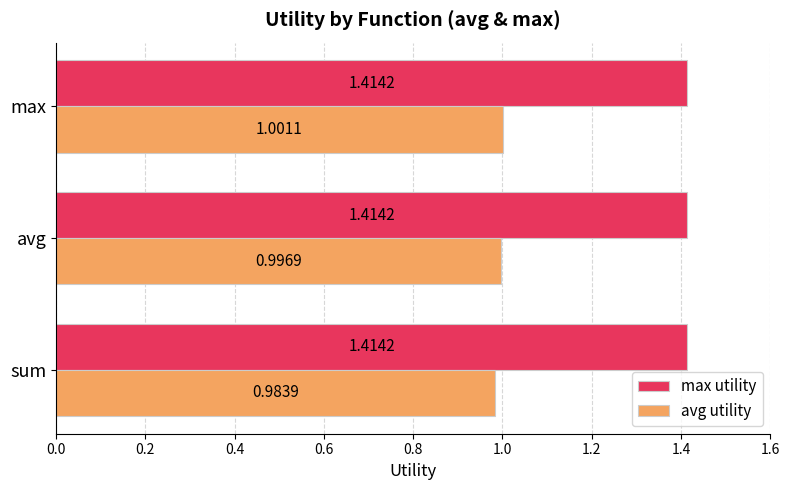

At which category does the chart reach its minimum across all series?

sum